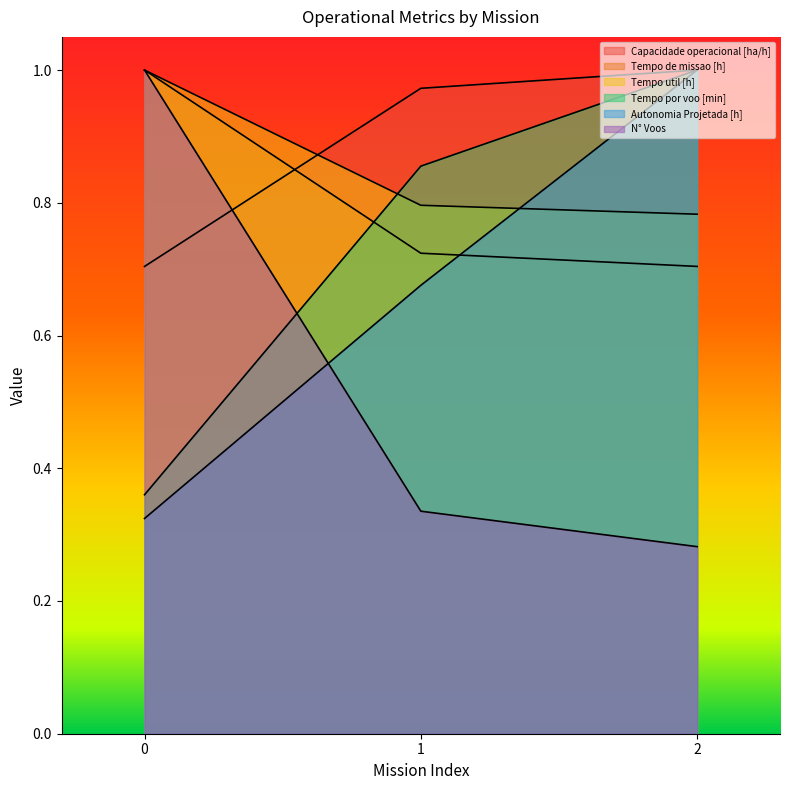

Between 0 and 2, which series saw the biggest shift?

N° Voos